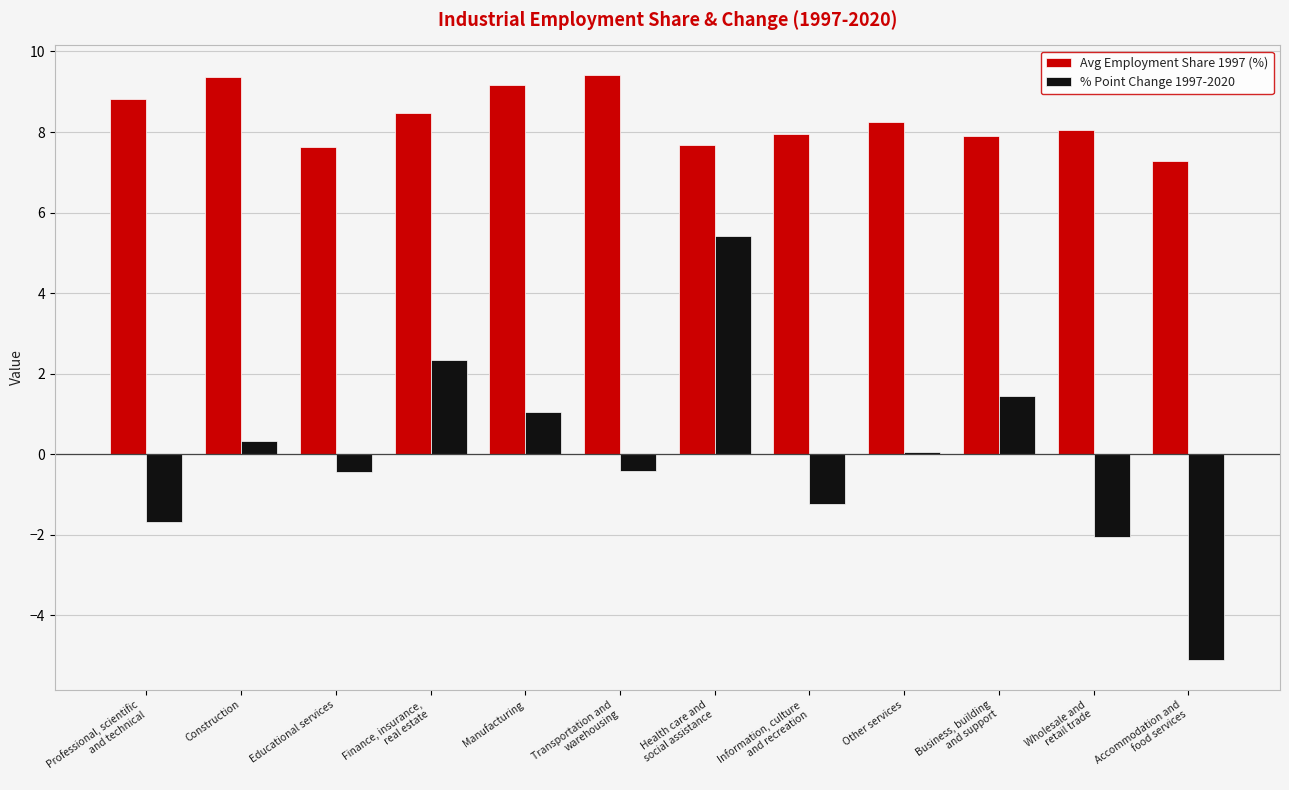

What is the highest value of the % Point Change 1997-2020 series?

5.4